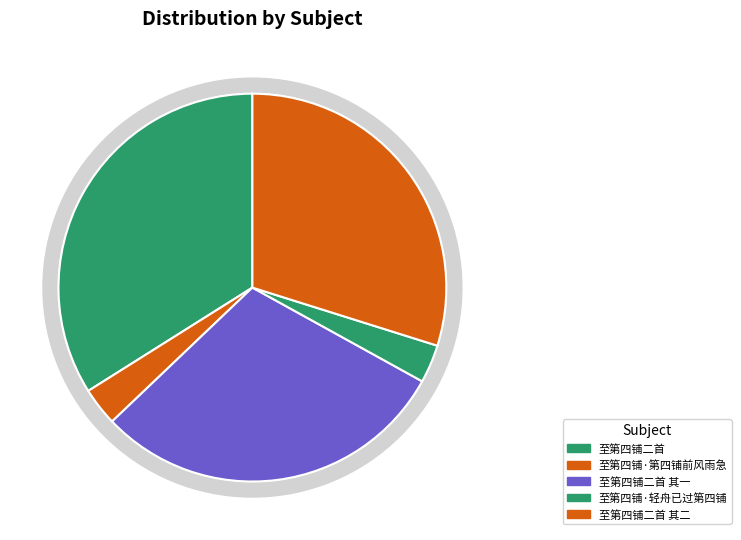

To the nearest percent, what percentage of the pie is 至第四铺二首 其一?

30%